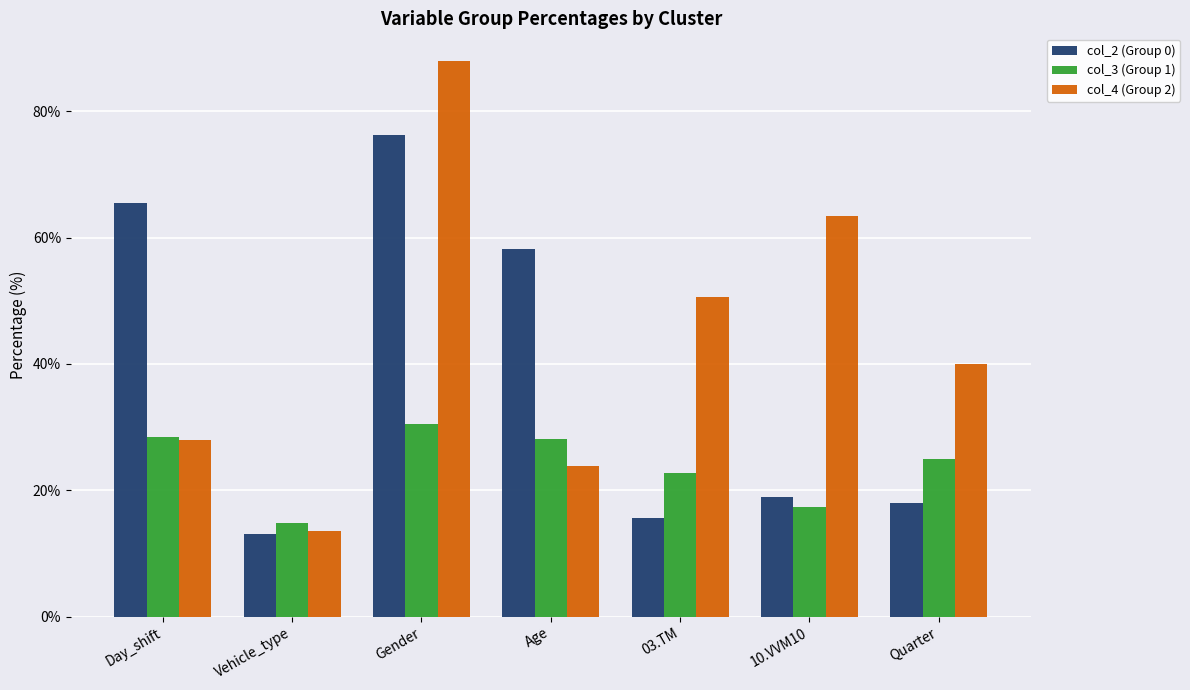

At which label does col_3 (Group 1) first exceed 25?

Day_shift